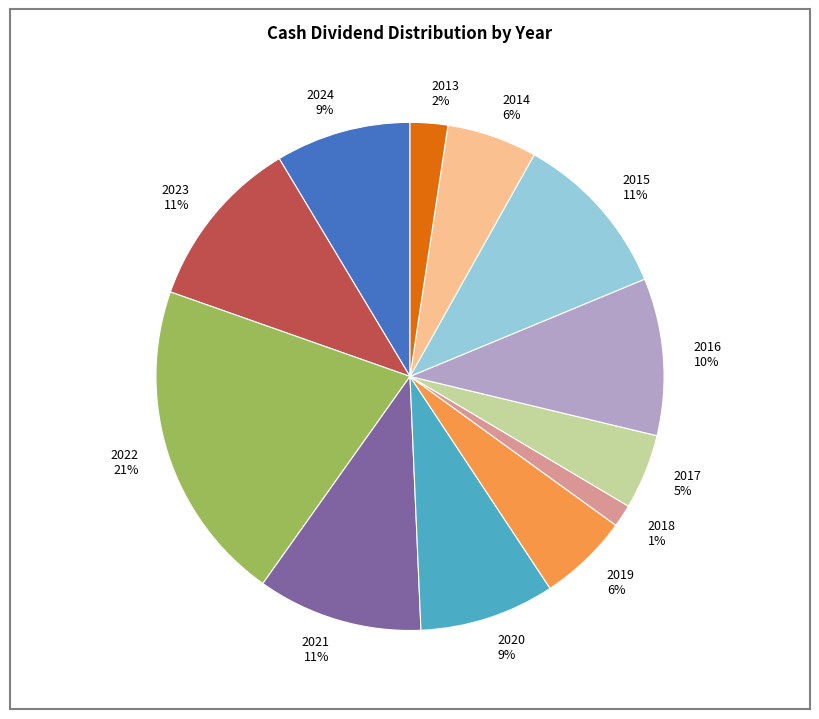

To the nearest percent, what is the average slice percentage?

8%